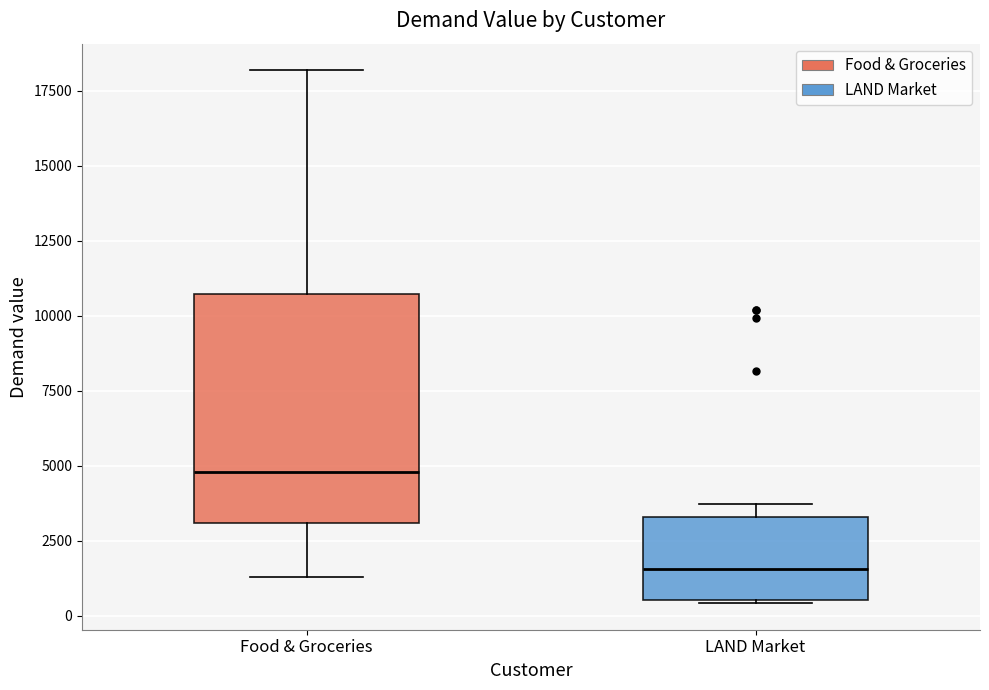

Which box has the highest median line?

Food & Groceries